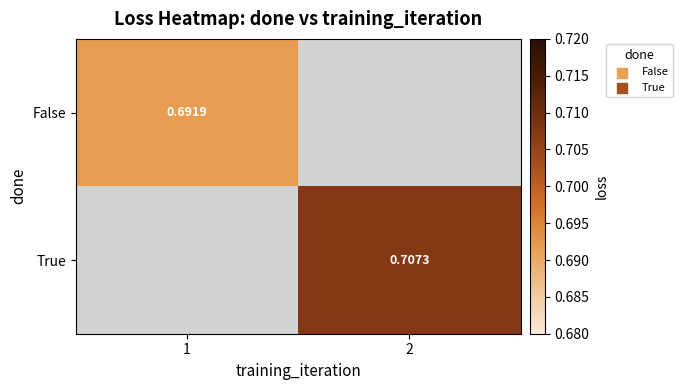

Is the value of True at 2 greater than the value of False at 1?

Yes